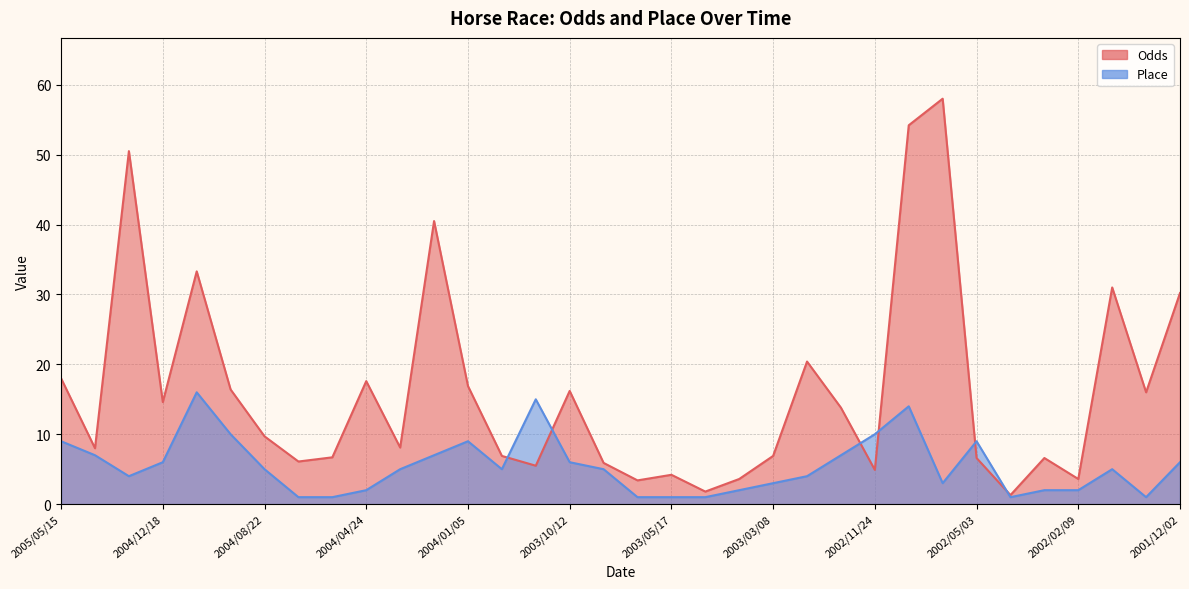

Which category has the lowest value in the Place series?

2004/06/13